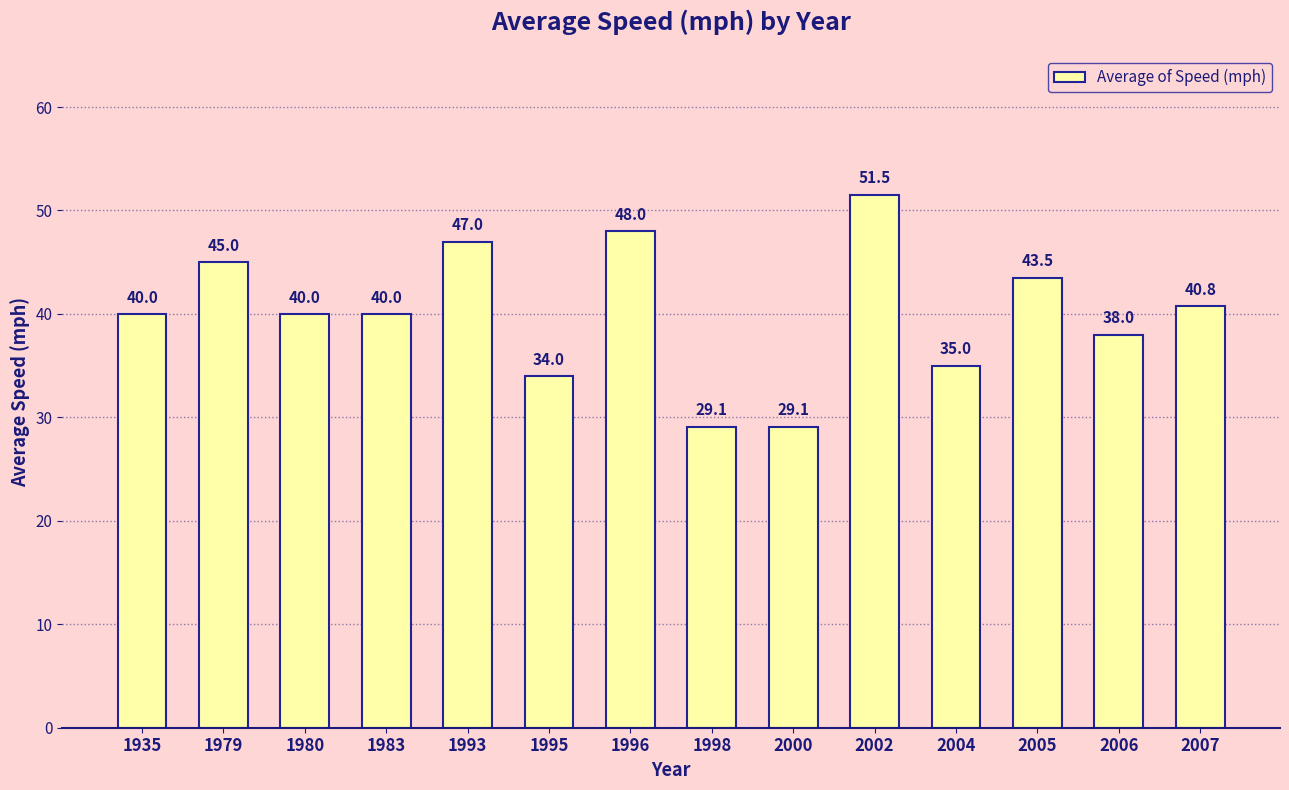

What is the value of the 1st bar from the left?

40.0